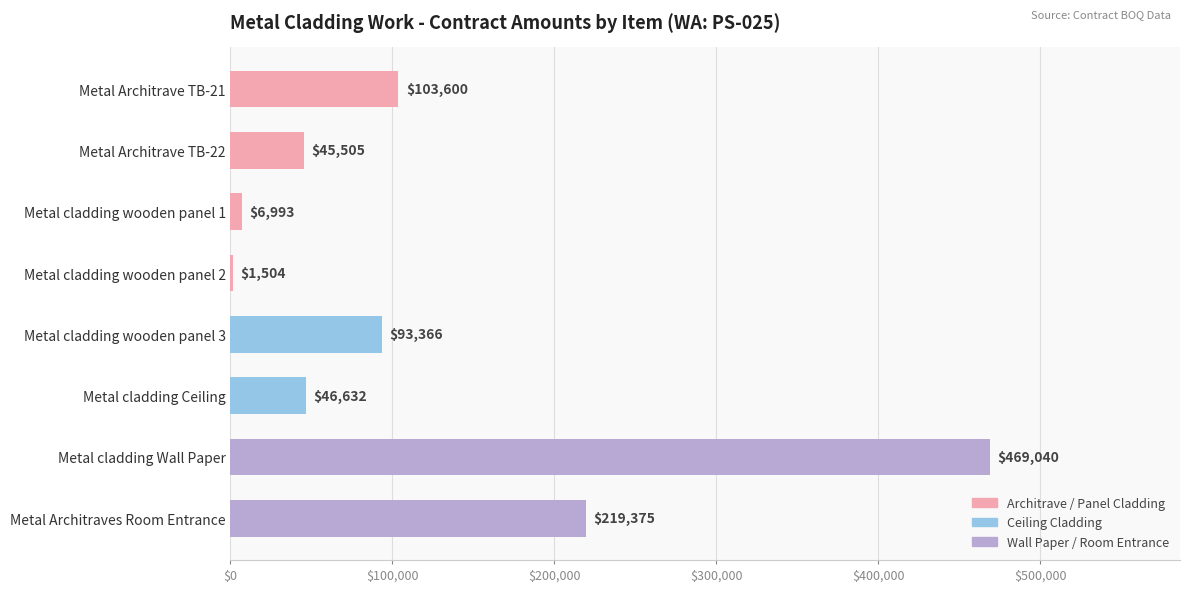

The chart shows a value of 219375 at Metal Architraves Room Entrance. True or false?

True